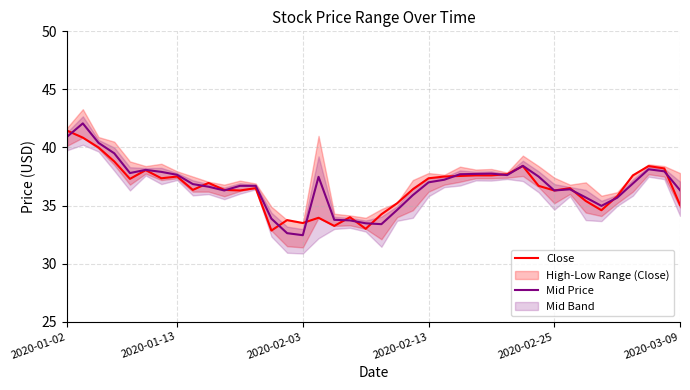

How many data points in Mid Price are above 36?

28